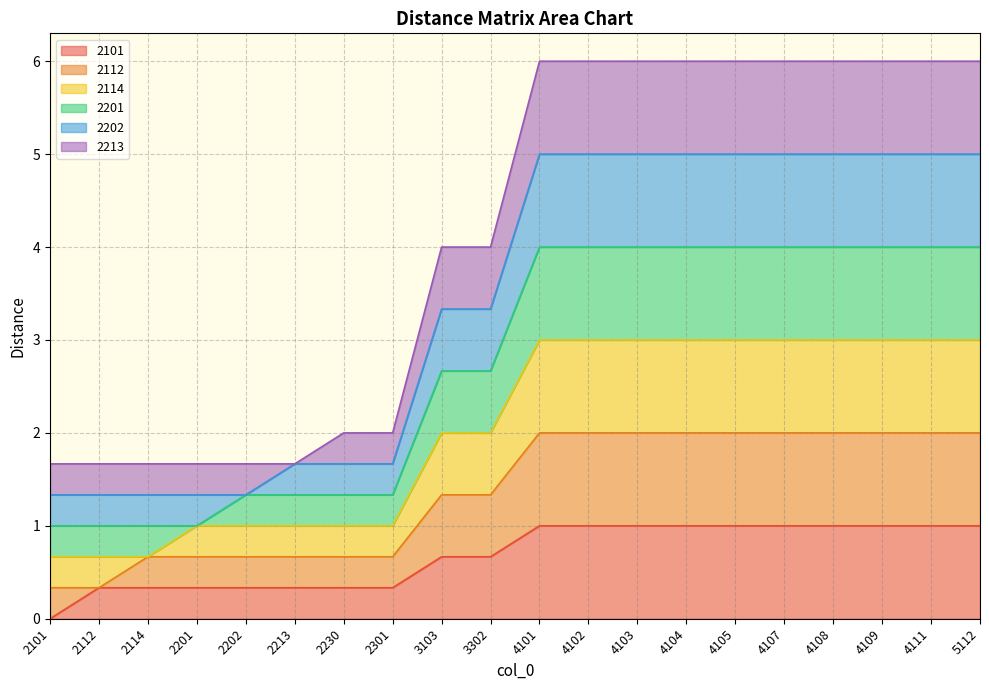

List the labels in order of 2114 value, largest first.

4101, 4102, 4103, 4104, 4105, 4107, 4108, 4109, 4111, 5112, 3103, 3302, 2201, 2202, 2213, 2230, 2301, 2101, 2112, 2114